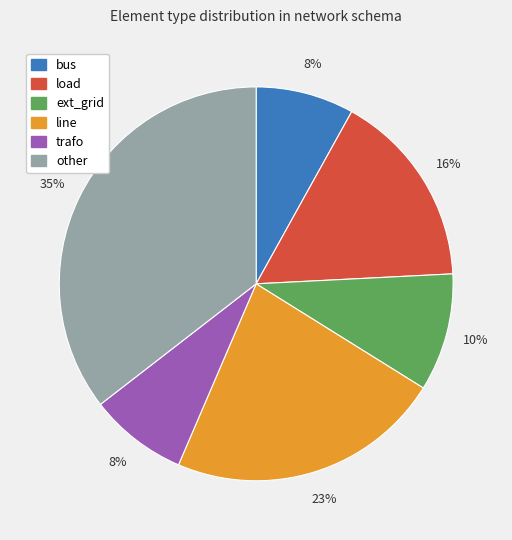

Does any single category account for the majority?

No